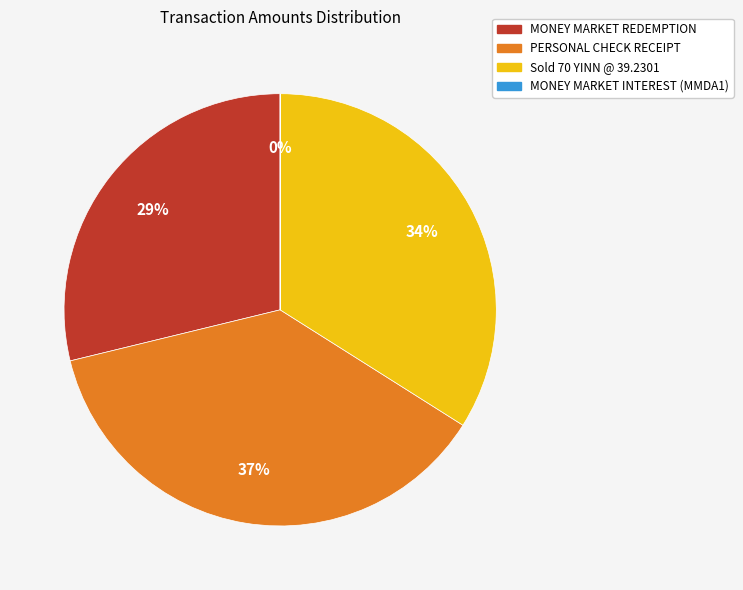

Is the sum of PERSONAL CHECK RECEIPT and Sold 70 YINN @ 39.2301 greater than half?

Yes